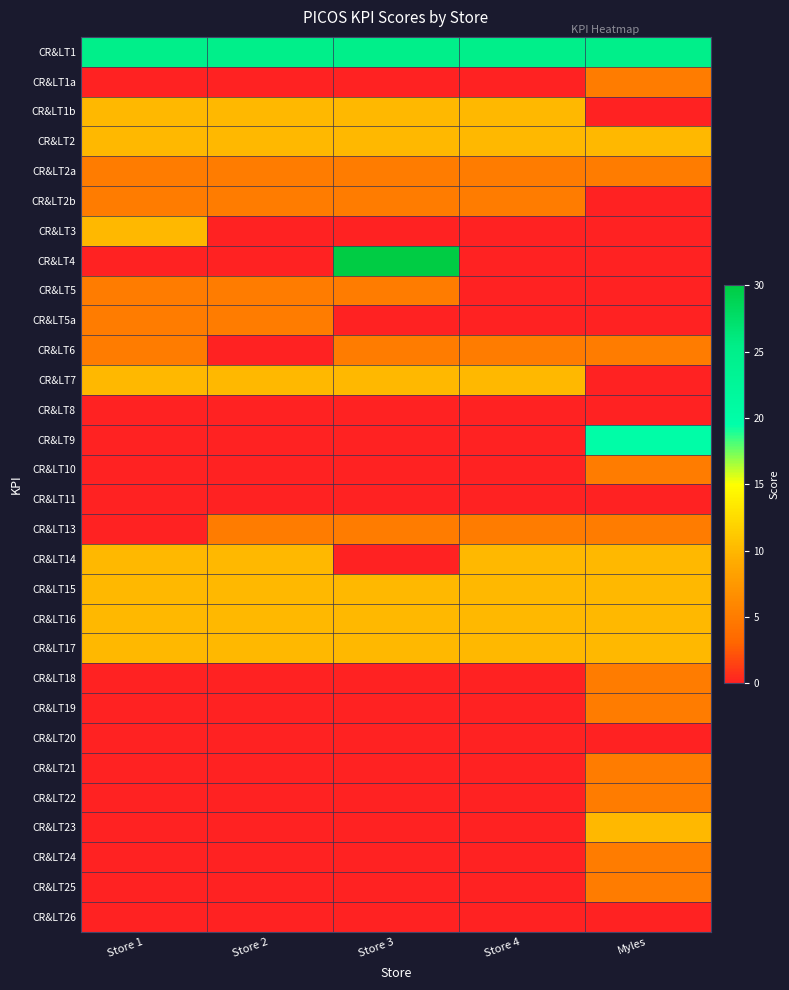

Reading left to right, extract all data points from this chart.

CR&LT1: Store 1=25	Store 2=25	Store 3=25	Store 4=25	Myles=25
CR&LT1a: Store 1=0	Store 2=0	Store 3=0	Store 4=0	Myles=5
CR&LT1b: Store 1=10	Store 2=10	Store 3=10	Store 4=10	Myles=0
CR&LT2: Store 1=10	Store 2=10	Store 3=10	Store 4=10	Myles=10
CR&LT2a: Store 1=5	Store 2=5	Store 3=5	Store 4=5	Myles=5
CR&LT2b: Store 1=5	Store 2=5	Store 3=5	Store 4=5	Myles=0
CR&LT3: Store 1=10	Store 2=0	Store 3=0	Store 4=0	Myles=0
CR&LT4: Store 1=0	Store 2=0	Store 3=30	Store 4=0	Myles=0
CR&LT5: Store 1=5	Store 2=5	Store 3=5	Store 4=0	Myles=0
CR&LT5a: Store 1=5	Store 2=5	Store 3=0	Store 4=0	Myles=0
CR&LT6: Store 1=5	Store 2=0	Store 3=5	Store 4=5	Myles=5
CR&LT7: Store 1=10	Store 2=10	Store 3=10	Store 4=10	Myles=0
CR&LT8: Store 1=0	Store 2=0	Store 3=0	Store 4=0	Myles=0
CR&LT9: Store 1=0	Store 2=0	Store 3=0	Store 4=0	Myles=20
CR&LT10: Store 1=0	Store 2=0	Store 3=0	Store 4=0	Myles=5
CR&LT11: Store 1=0	Store 2=0	Store 3=0	Store 4=0	Myles=0
CR&LT13: Store 1=0	Store 2=5	Store 3=5	Store 4=5	Myles=5
CR&LT14: Store 1=10	Store 2=10	Store 3=0	Store 4=10	Myles=10
CR&LT15: Store 1=10	Store 2=10	Store 3=10	Store 4=10	Myles=10
CR&LT16: Store 1=10	Store 2=10	Store 3=10	Store 4=10	Myles=10
CR&LT17: Store 1=10	Store 2=10	Store 3=10	Store 4=10	Myles=10
CR&LT18: Store 1=0	Store 2=0	Store 3=0	Store 4=0	Myles=5
CR&LT19: Store 1=0	Store 2=0	Store 3=0	Store 4=0	Myles=5
CR&LT20: Store 1=0	Store 2=0	Store 3=0	Store 4=0	Myles=0
CR&LT21: Store 1=0	Store 2=0	Store 3=0	Store 4=0	Myles=5
CR&LT22: Store 1=0	Store 2=0	Store 3=0	Store 4=0	Myles=5
CR&LT23: Store 1=0	Store 2=0	Store 3=0	Store 4=0	Myles=10
CR&LT24: Store 1=0	Store 2=0	Store 3=0	Store 4=0	Myles=5
CR&LT25: Store 1=0	Store 2=0	Store 3=0	Store 4=0	Myles=5
CR&LT26: Store 1=0	Store 2=0	Store 3=0	Store 4=0	Myles=0